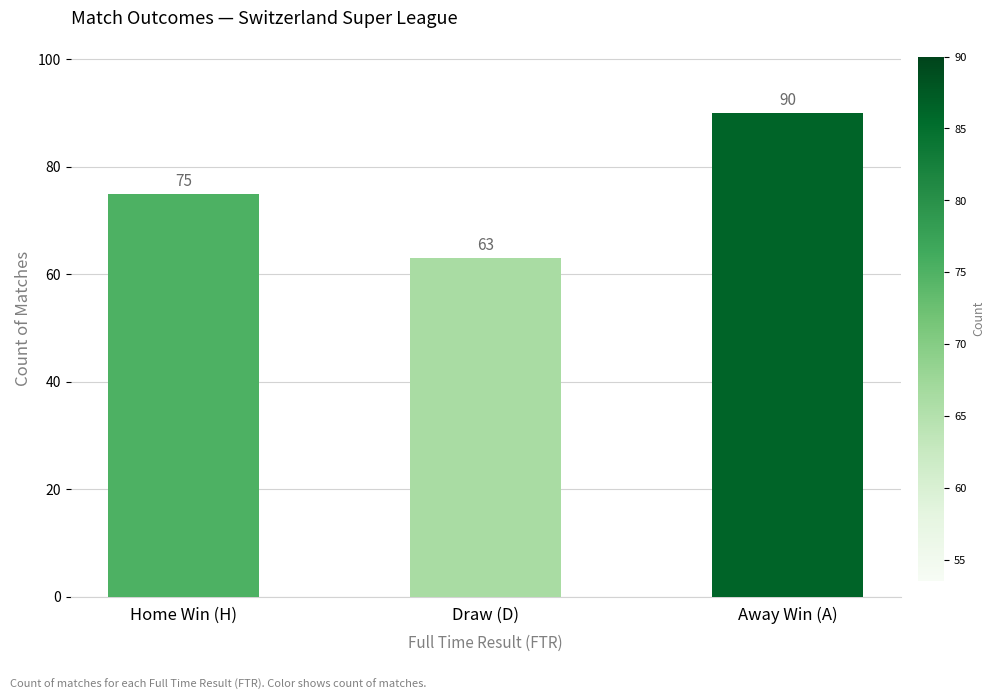

How many values are below 75?

1